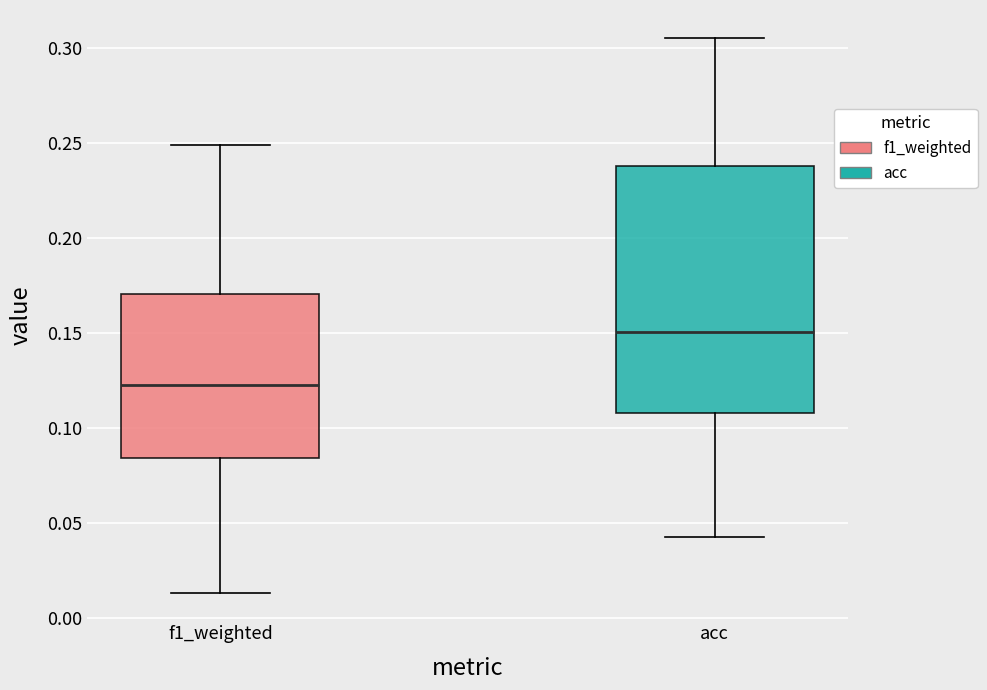

Which box has the highest median line?

acc